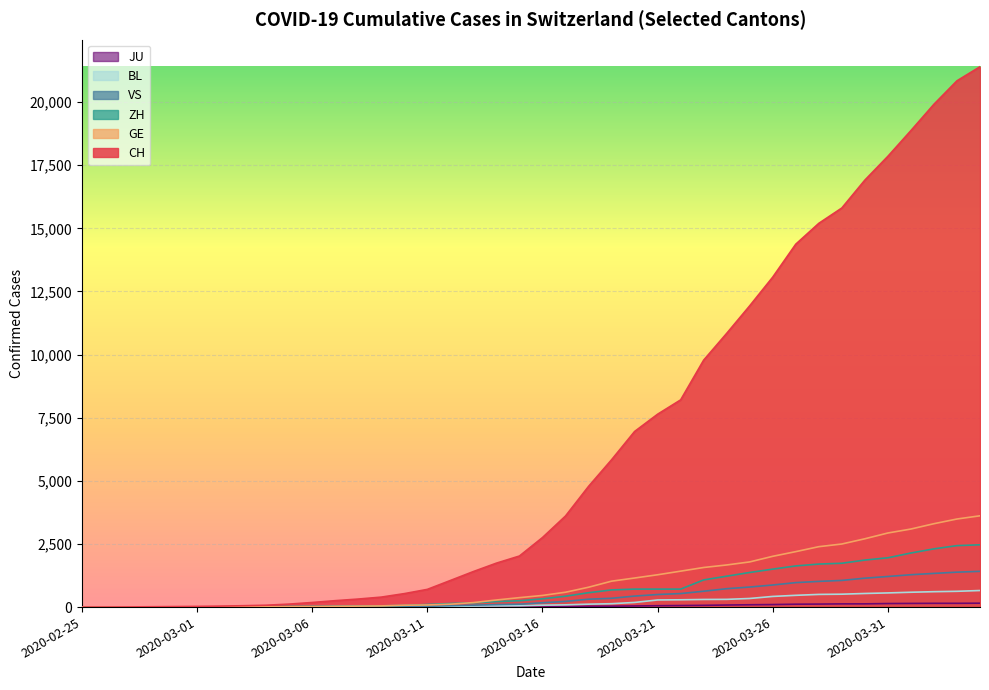

The value of VS at 2020-03-20 is 596. True or false?

False